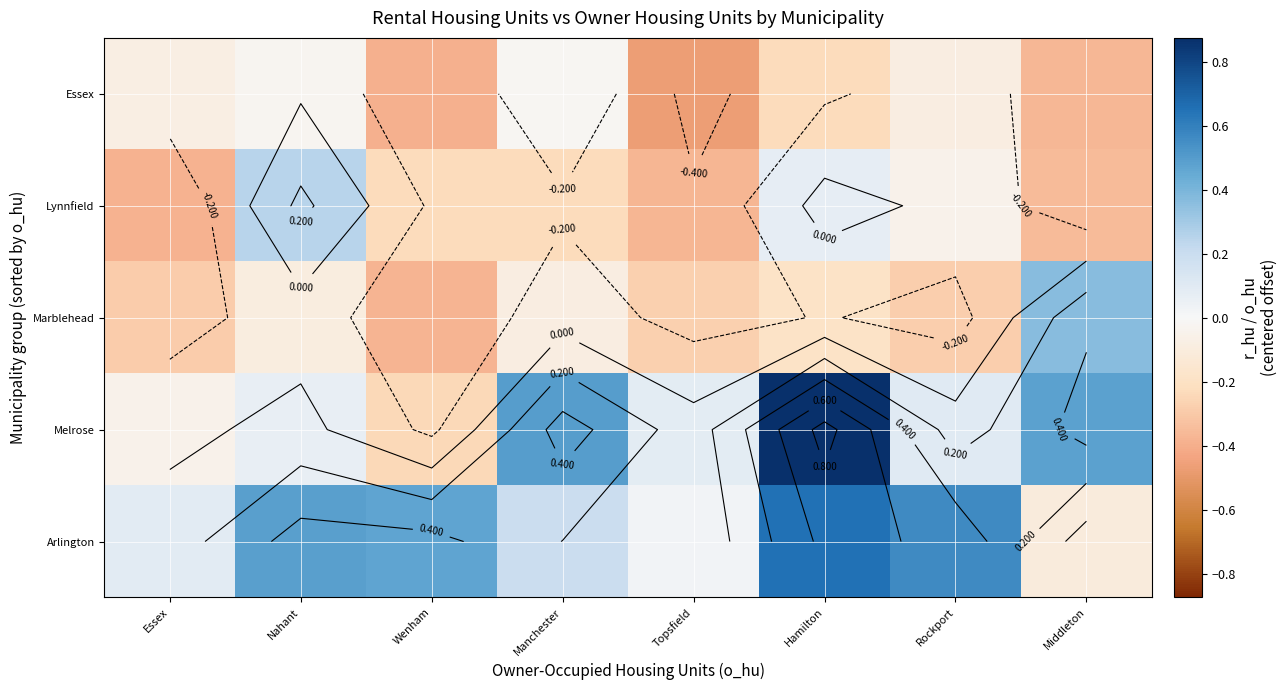

What is the average value of the Melrose series?

0.2